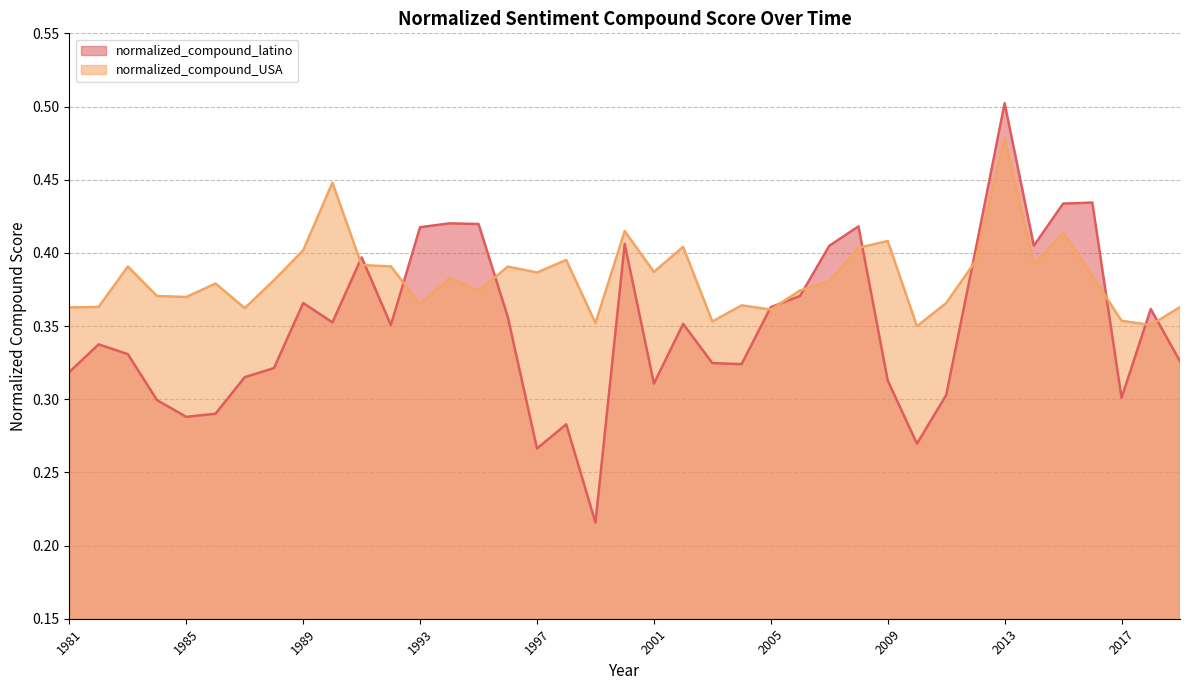

Rank the categories by normalized_compound_latino value from highest to lowest.

2013, 2016, 2015, 1994, 1995, 2008, 1993, 2000, 2014, 2007, 2012, 1991, 2006, 1989, 2005, 2018, 1996, 1990, 2002, 1992, 1982, 1983, 2019, 2003, 2004, 1988, 1981, 1987, 2009, 2001, 2011, 2017, 1984, 1986, 1985, 1998, 2010, 1997, 1999